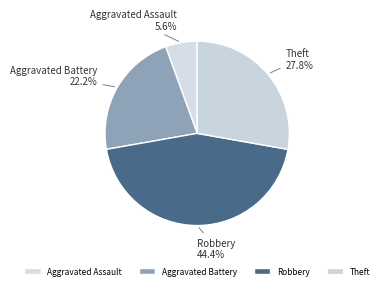

The Theft slice represents 18% of the pie. True or false?

False